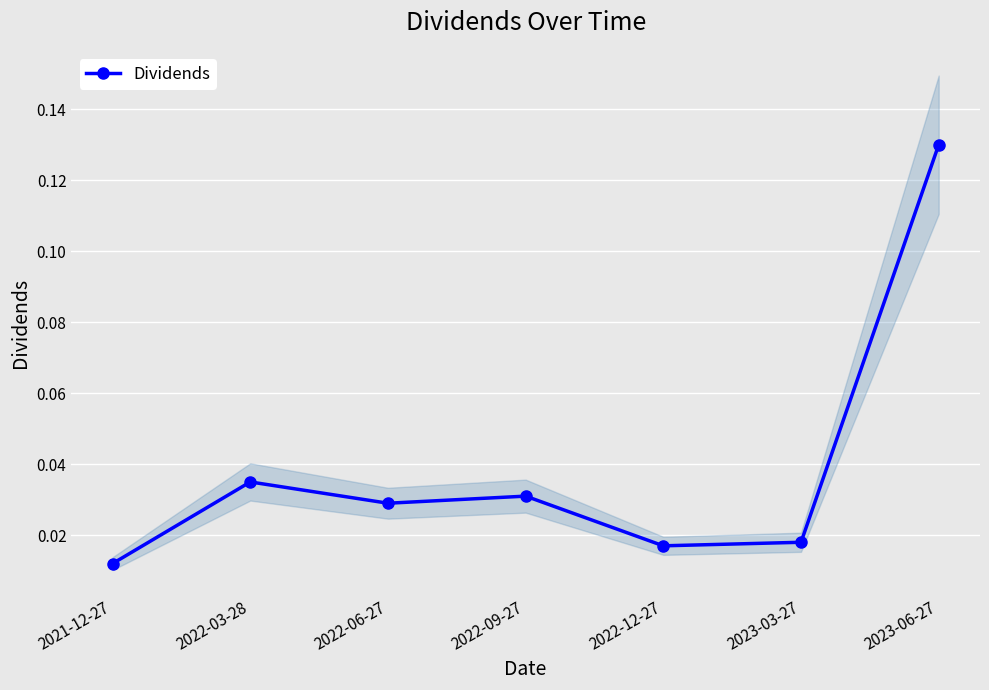

Does the chart display data point markers on the line(s)?

Yes